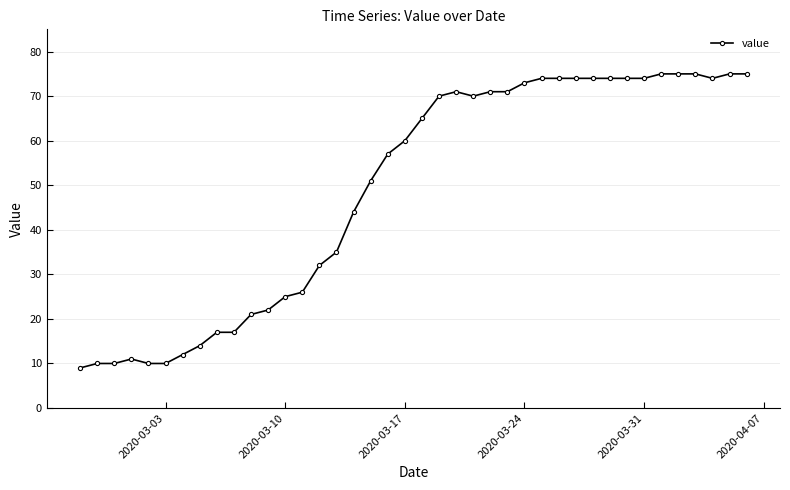

Is this an area chart (filled region under the line)?

No